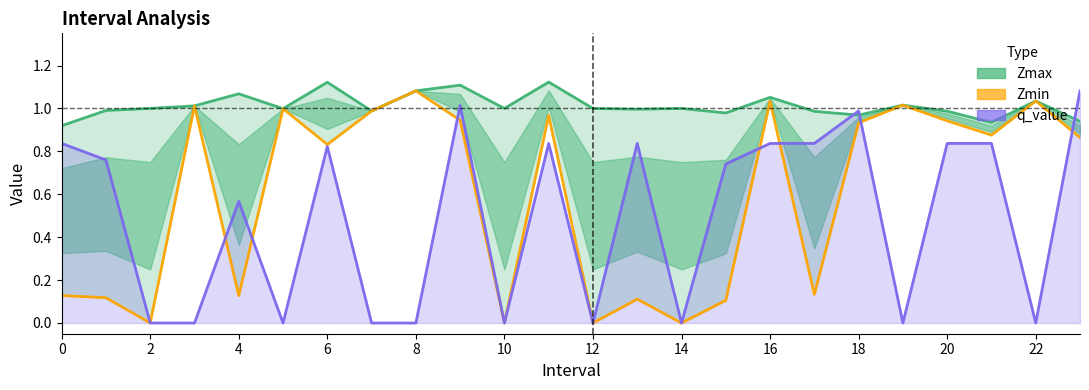

What is the total value across all series at 17?

2.0